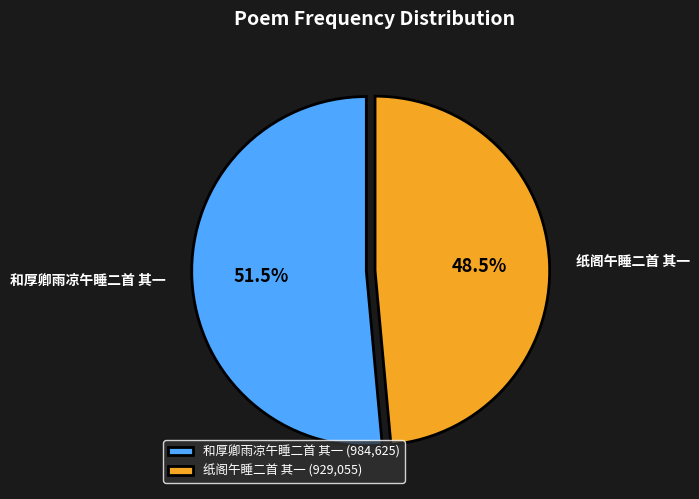

What is the ratio of the value at 和厚卿雨凉午睡二首 其一 to the value at 纸阁午睡二首 其一?

1.1